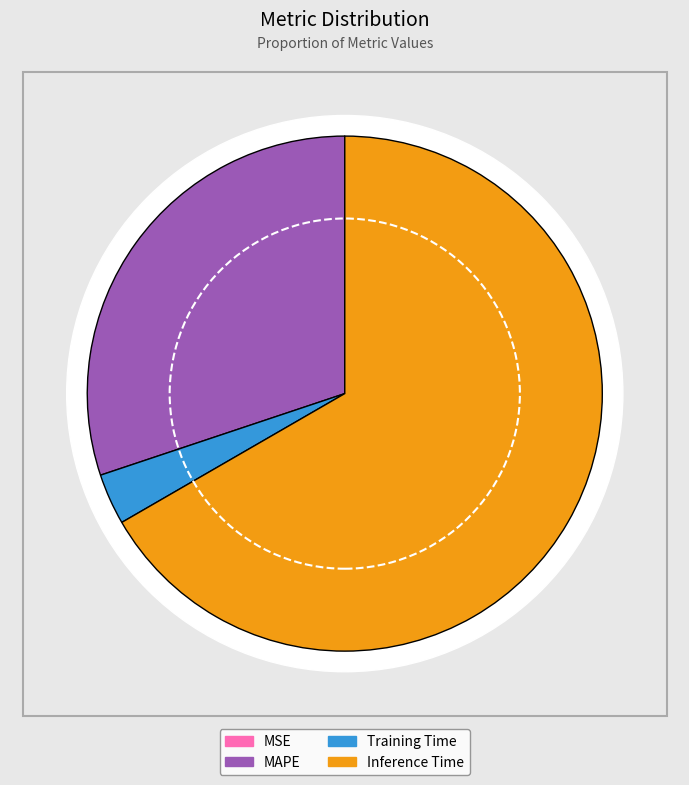

How many segments does this pie chart have?

4